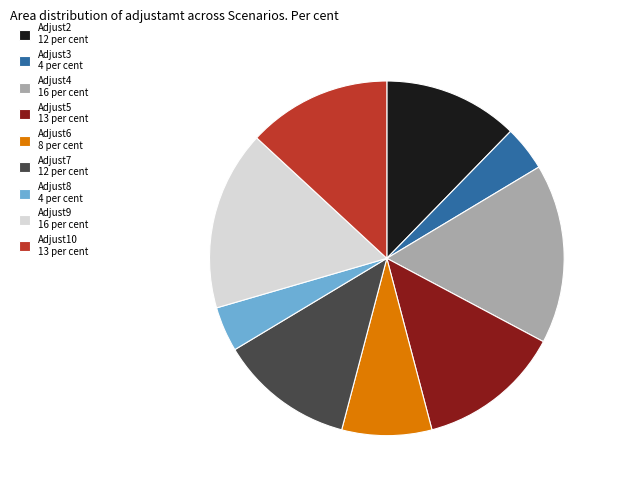

Is it true that Adjust4 is 31% of the pie?

False